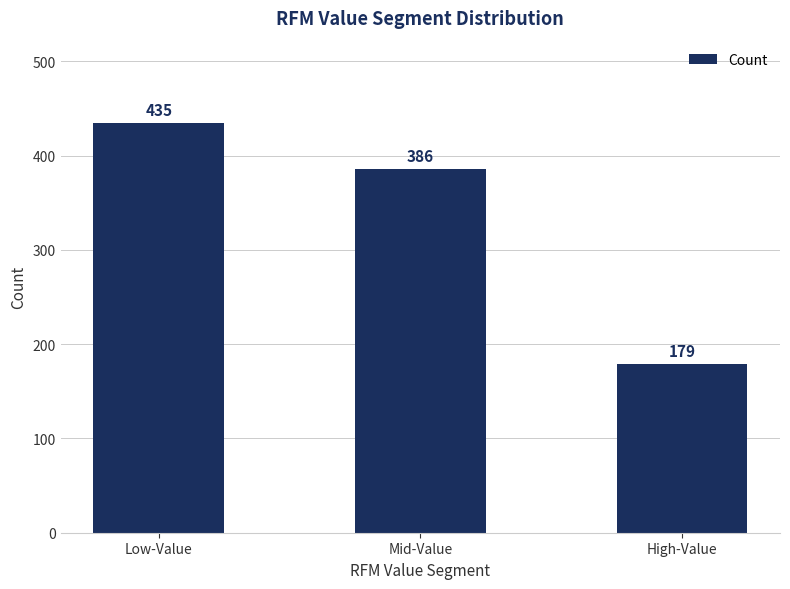

Reading left to right, extract all data points from this chart.

Low-Value=435	Mid-Value=386	High-Value=179